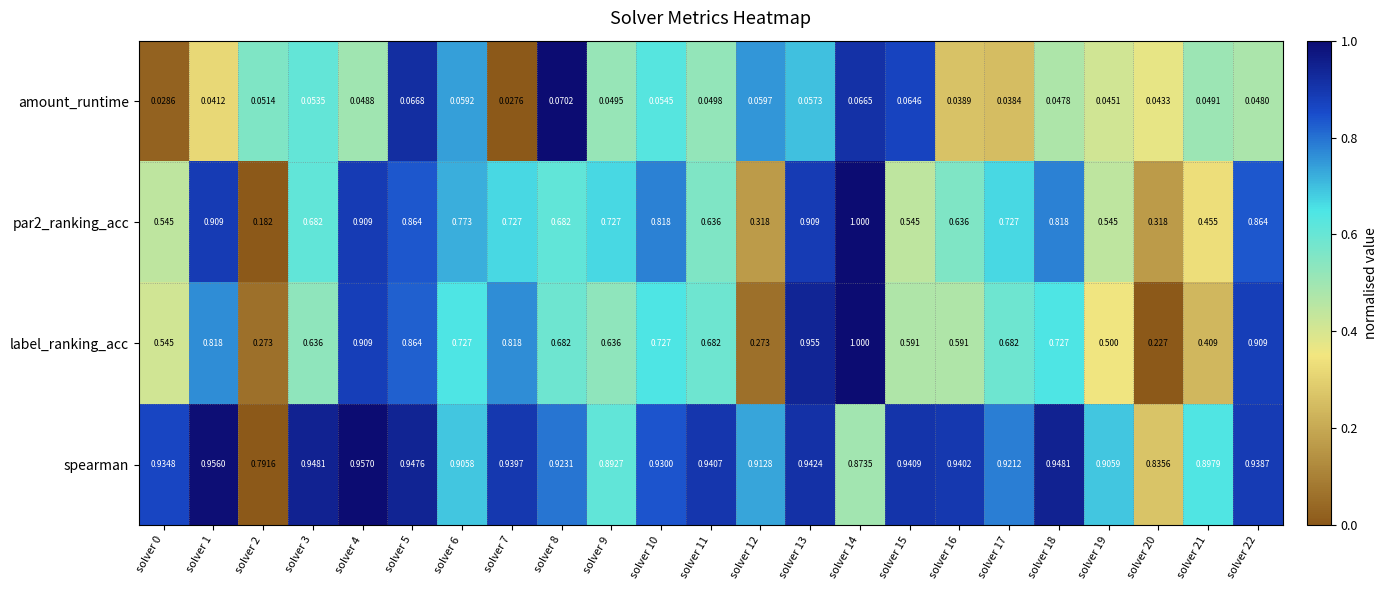

Is the value of amount_runtime at solver 18 greater than the value of par2_ranking_acc at solver 14?

No